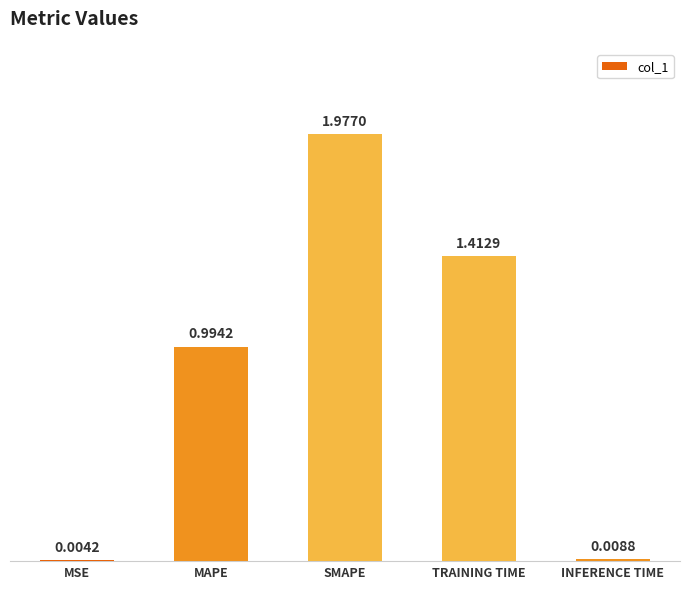

What is the sum of all values?

4.4